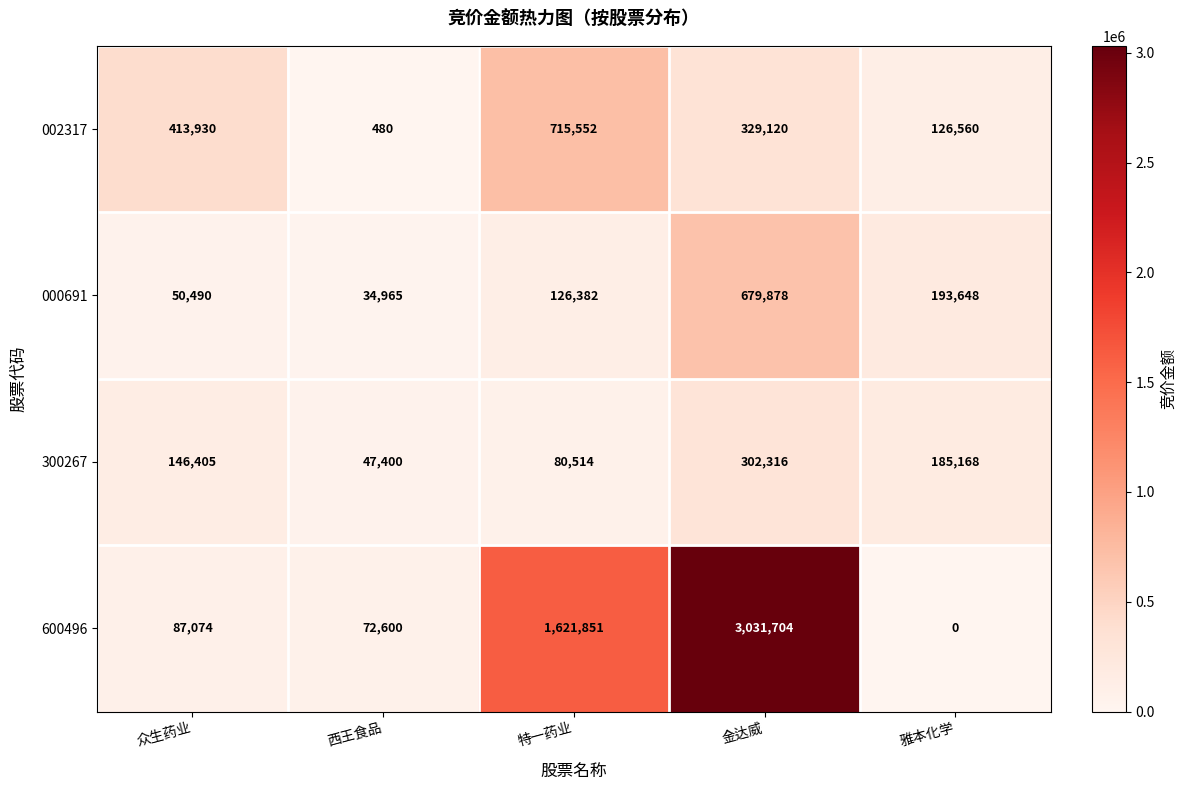

Which category has the highest value across all series?

金达威